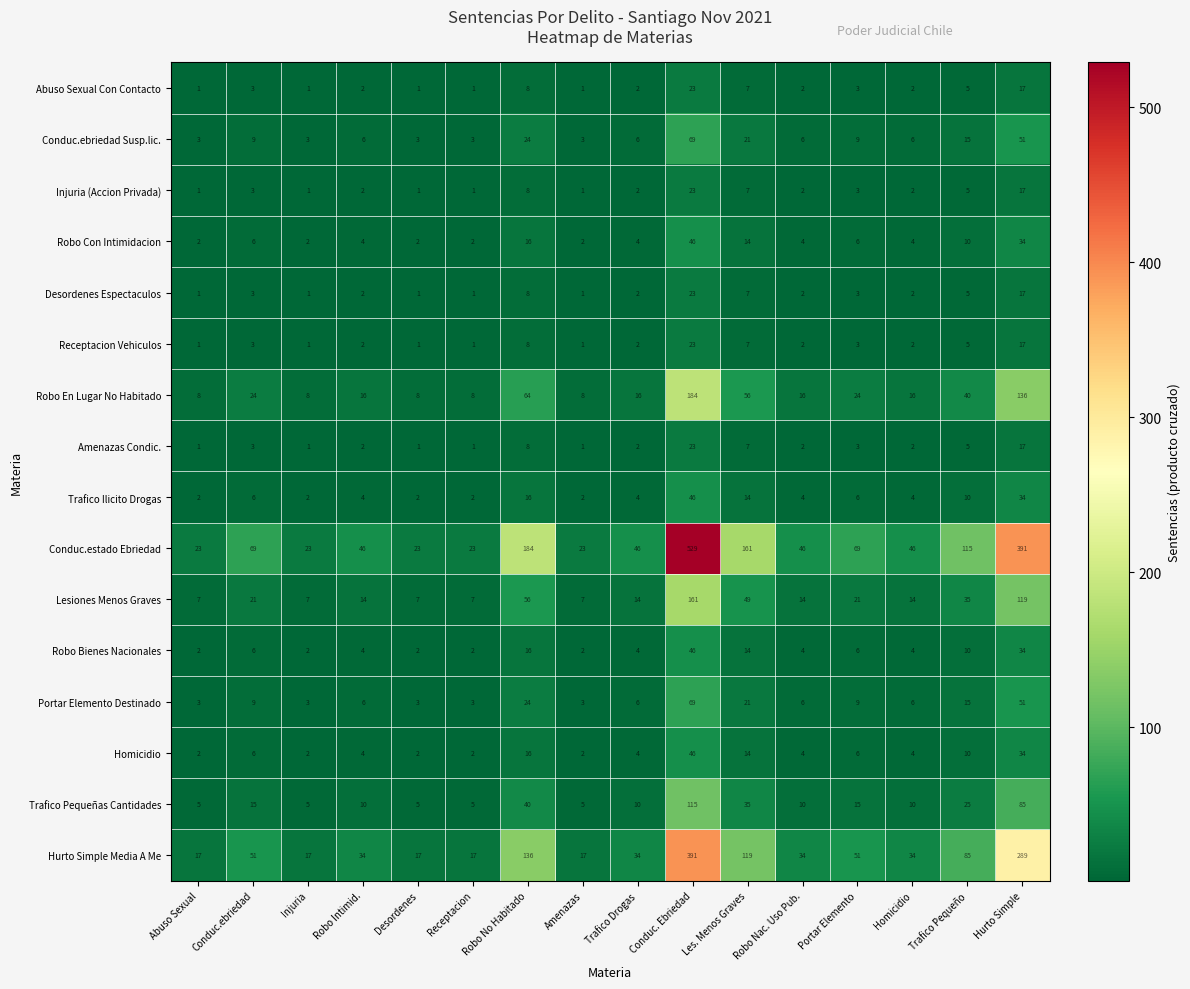

Which series has the largest range (max minus min)?

Conduc.estado Ebriedad